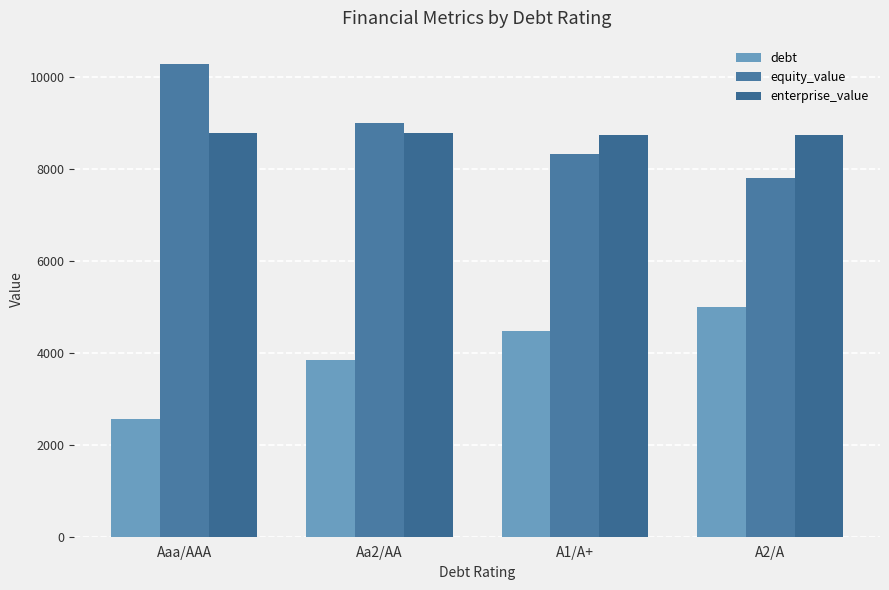

The equity_value series shows 10269.0 at Aaa/AAA. True or false?

True